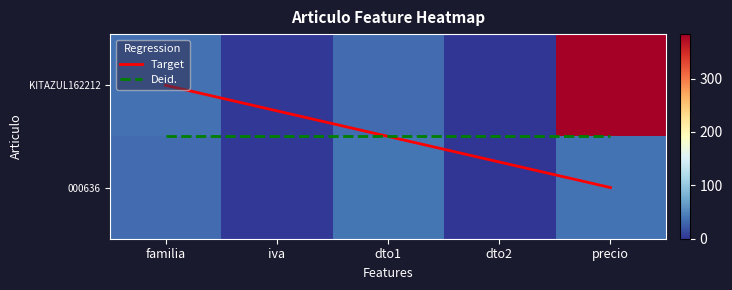

At how many categories does at least one series exceed 66?

1